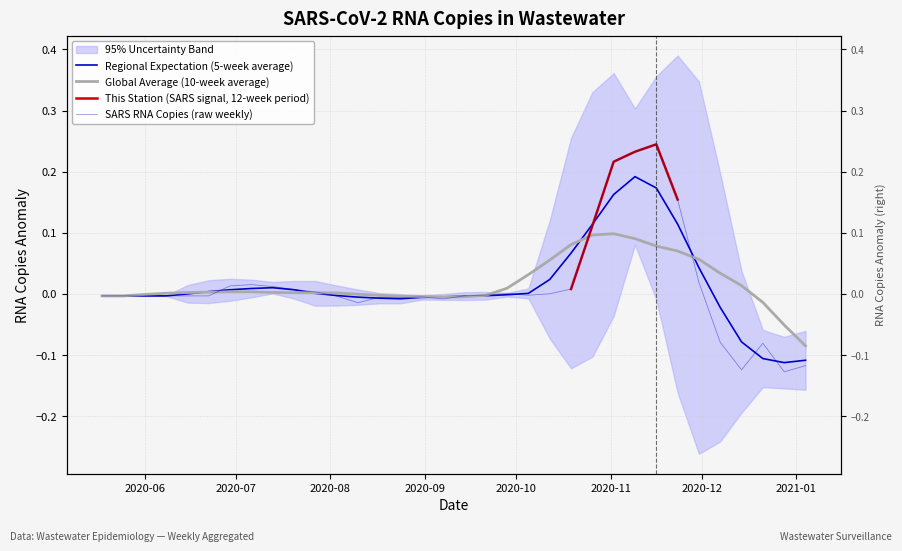

What is the label of the 19th point from the right?

2020-08-31